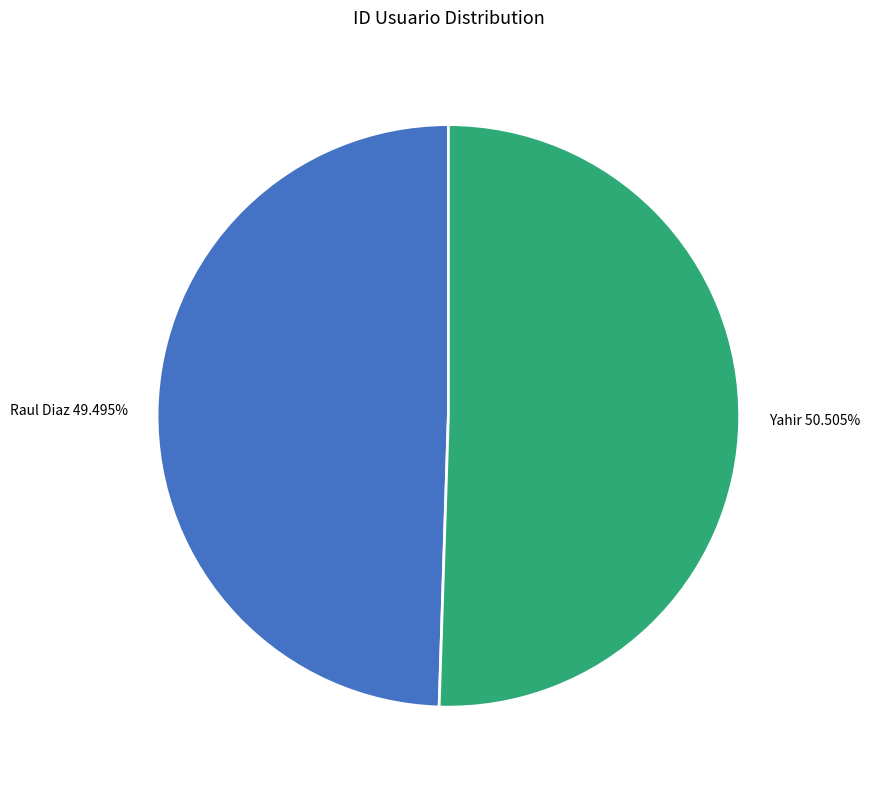

To the nearest percent, what portion does Yahir represent?

51%